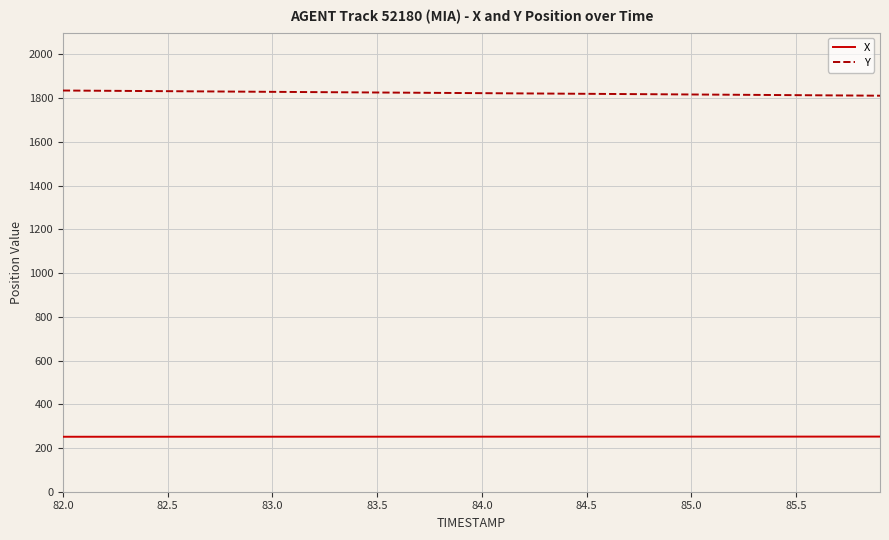

True or false: X and Y intersect in this chart.

False